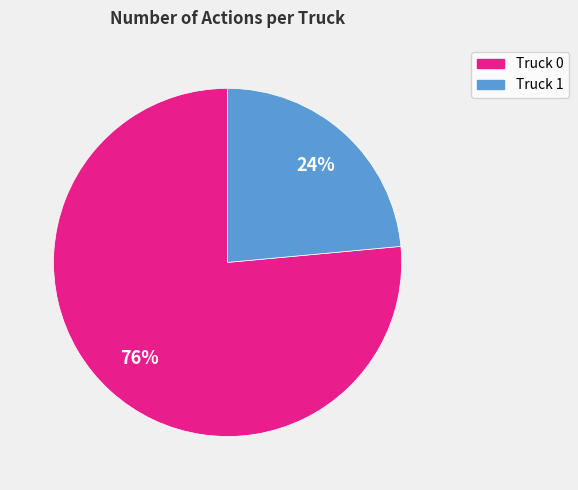

Which has a higher value, Truck 1 or Truck 0?

Truck 0